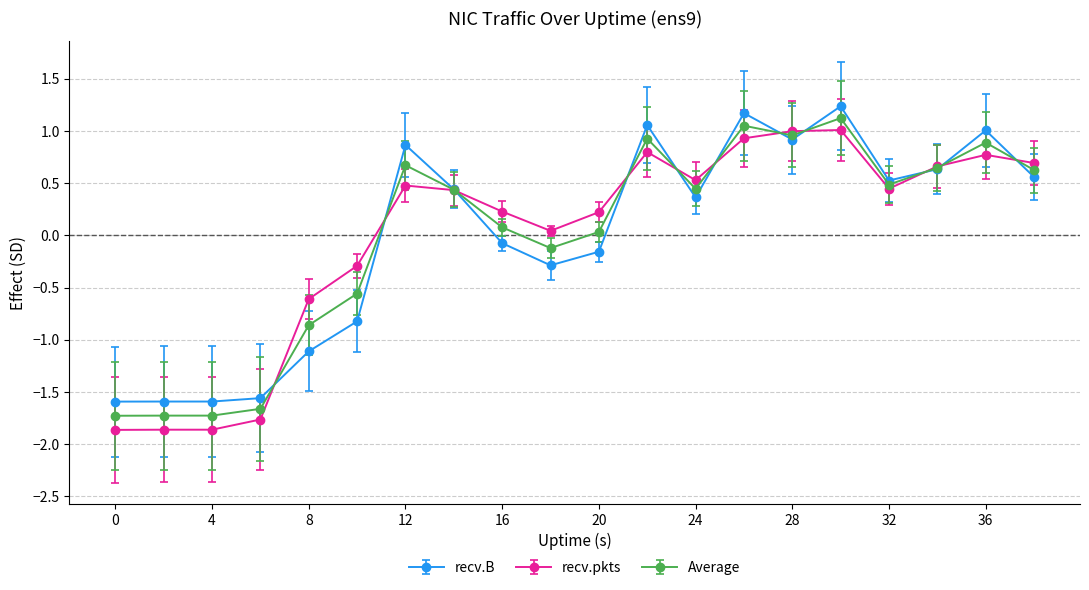

What is the greatest value displayed?

1.2